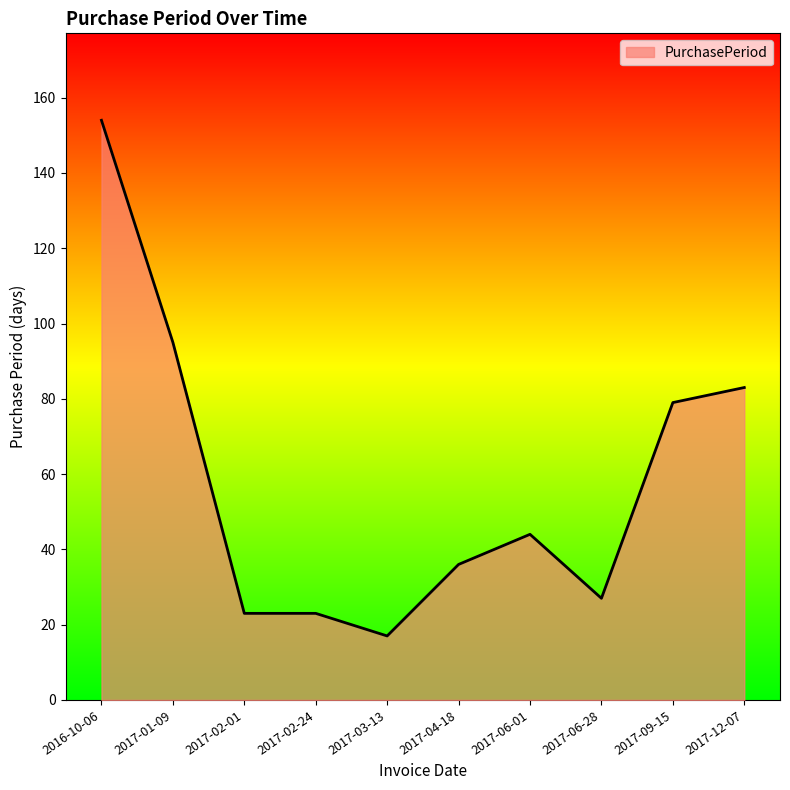

Between 2017-09-15 and 2017-12-07, which is larger?

2017-12-07